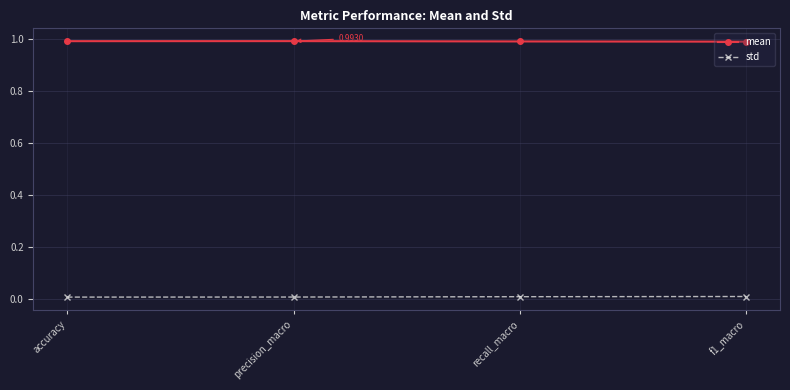

How many lines are shown in the chart?

2